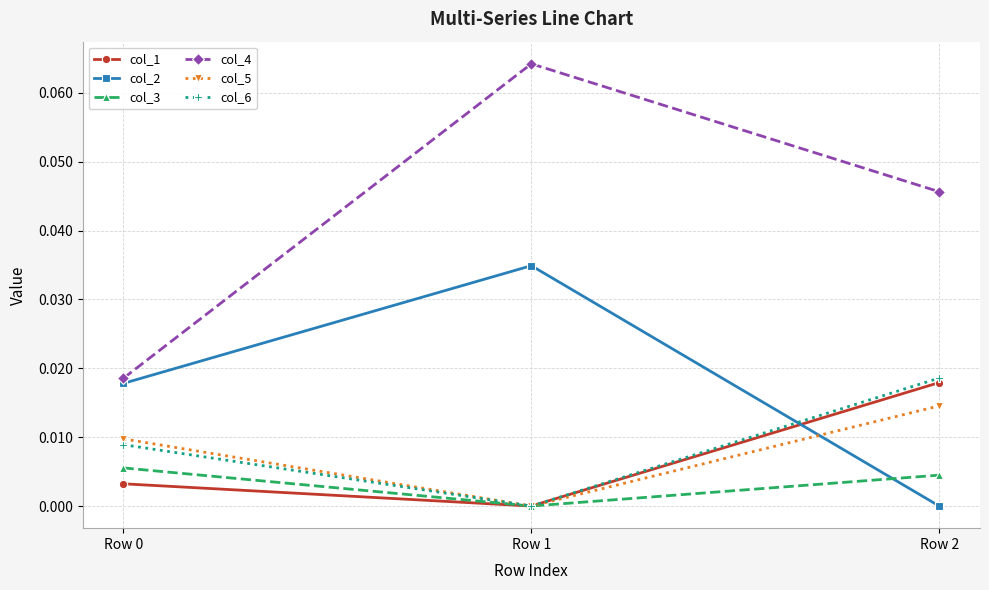

Does the chart display data point markers on the line(s)?

Yes